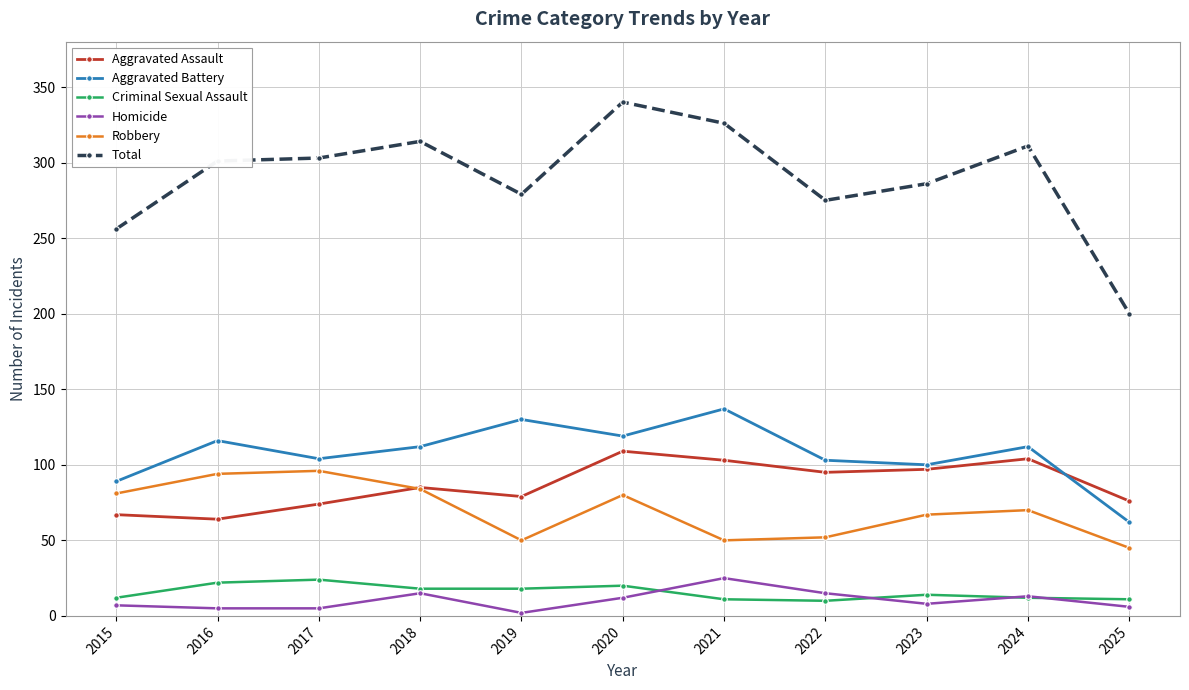

The Aggravated Assault series shows 74 at 2017. True or false?

True